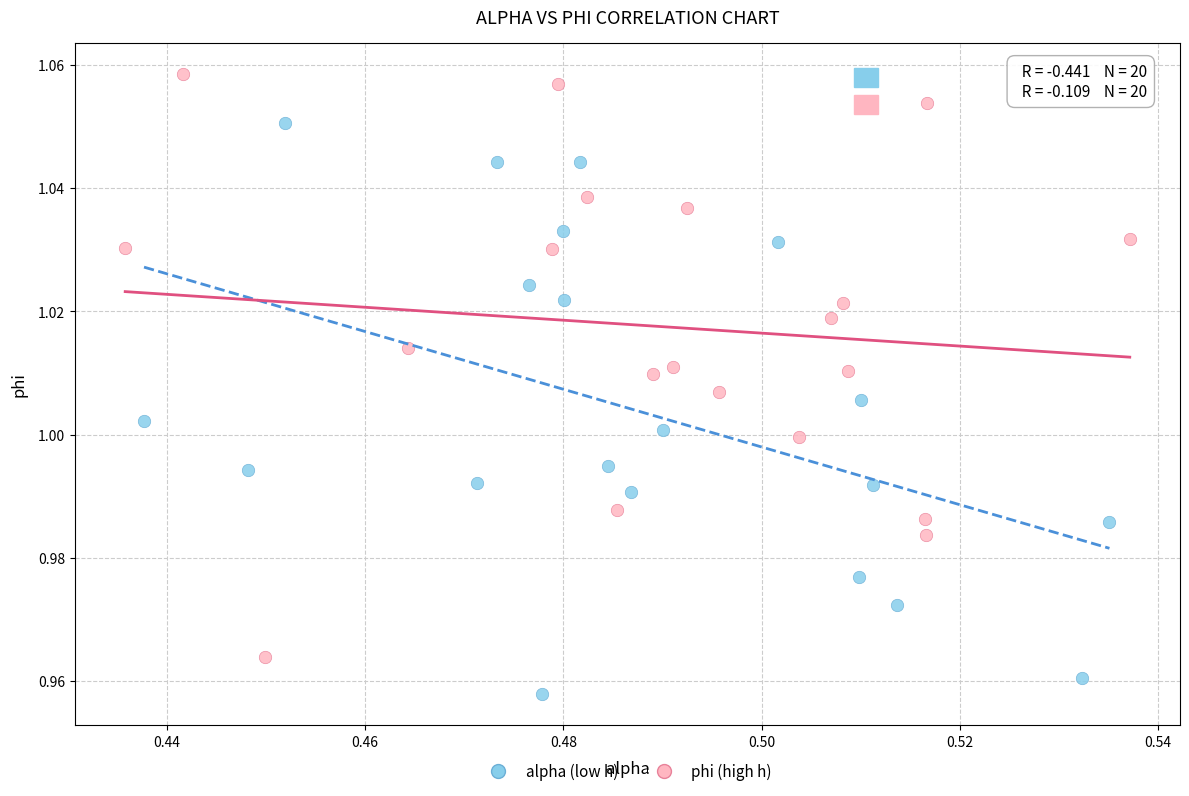

Which series has the largest Y range (max minus min)?

phi (high h)